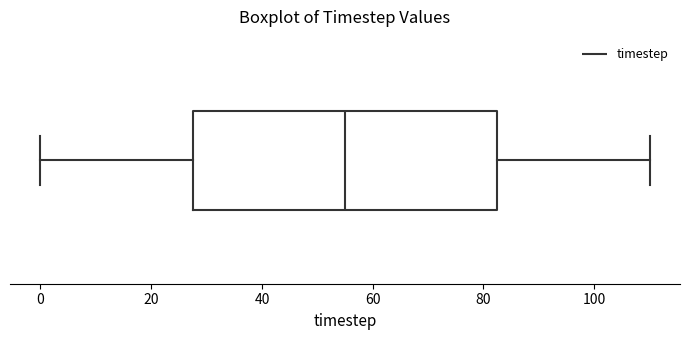

Read this box plot against the x-axis: the position of the median line, the range covered by the box, and the ends of both whiskers. The values are not printed on the chart, so give them approximately, as read against the axis.

median 56, box 28 to 82, whiskers 0 to 110